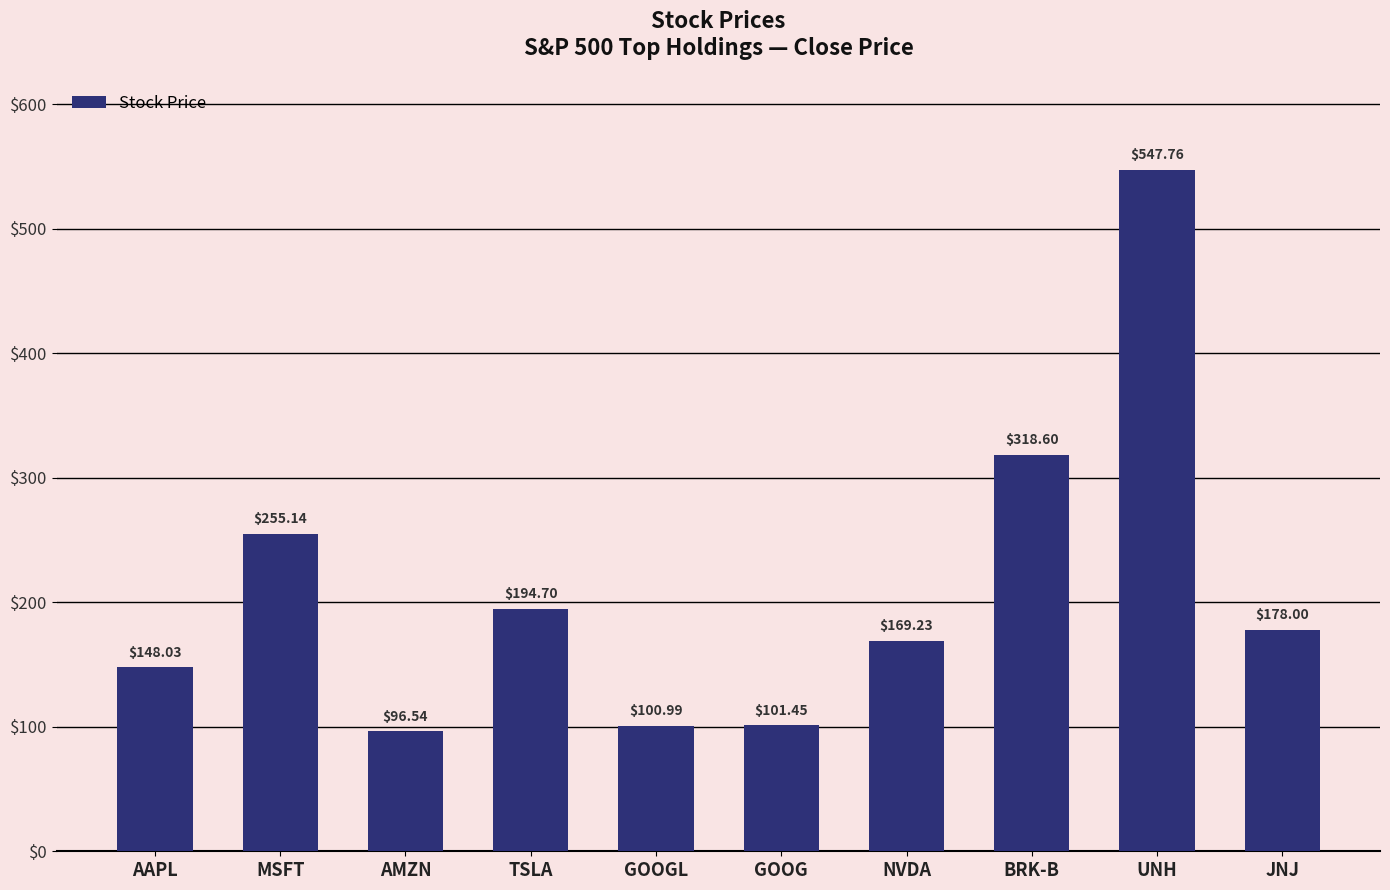

What is the difference between the maximum and minimum values?

451.2